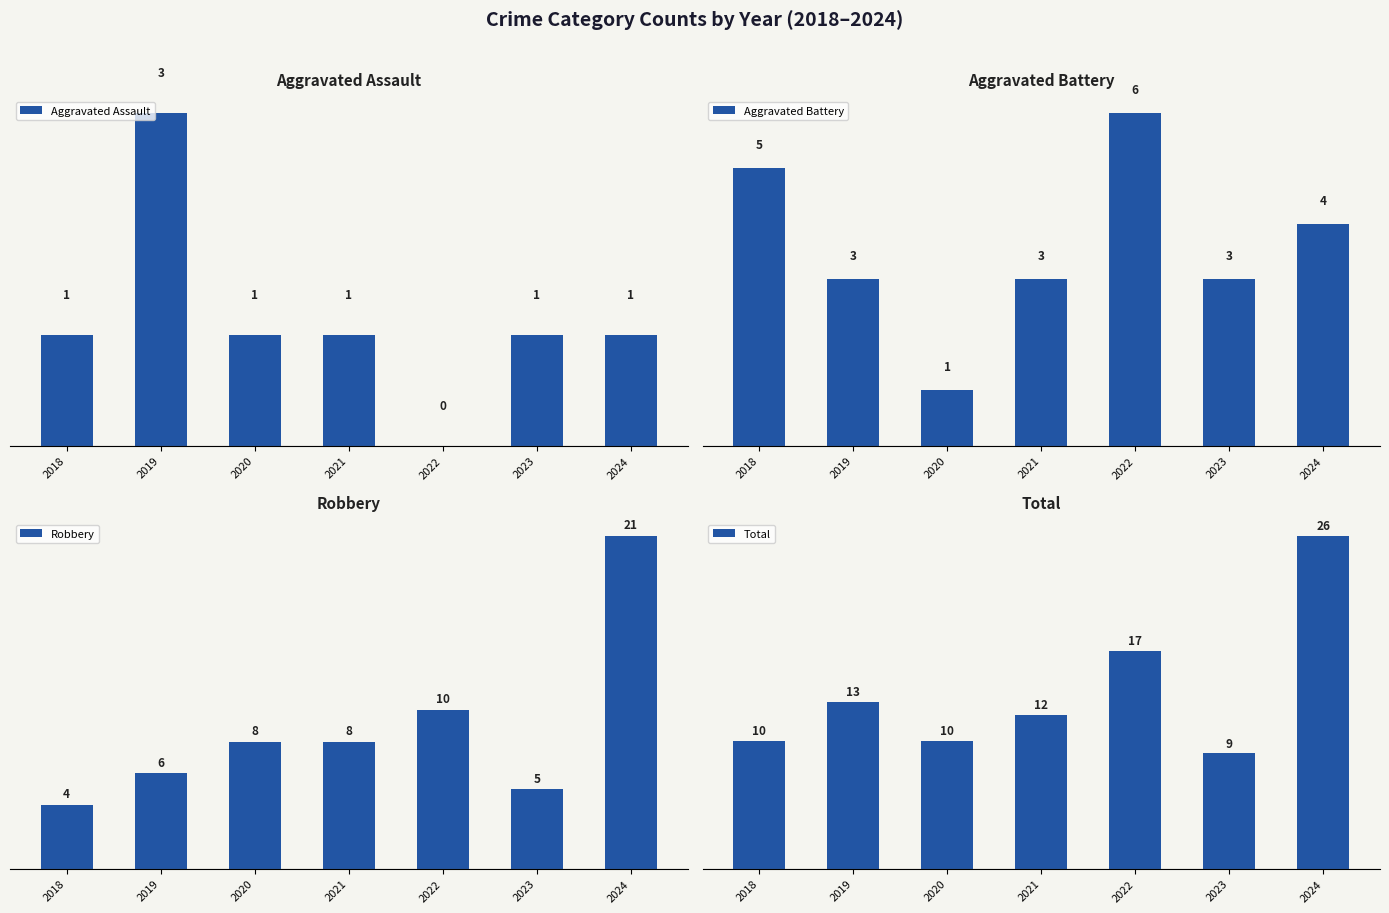

What are all the series names shown in the legend?

Aggravated Assault, Aggravated Battery, Robbery, Total